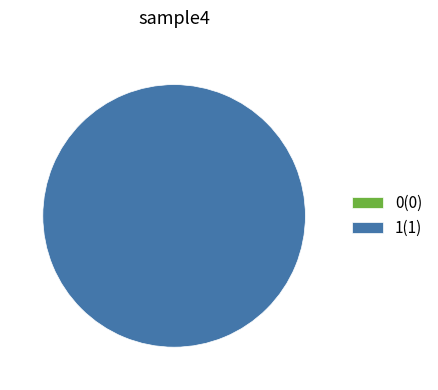

To the nearest percent, what is the combined percentage of 0 and 1?

100%